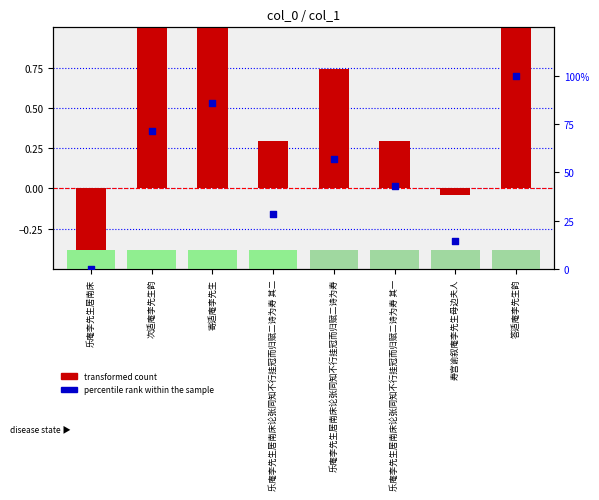

At which category is the sum across all series the highest?

答适庵李先生韵